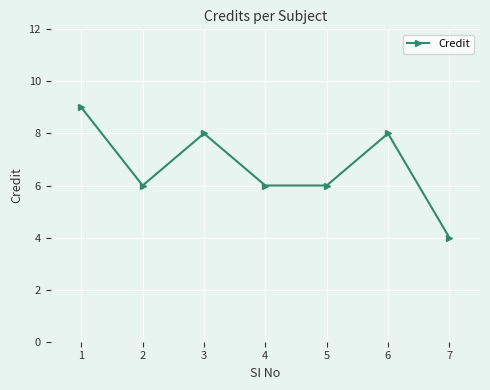

Reading left to right, extract all data points from this chart.

1=9	2=6	3=8	4=6	5=6	6=8	7=4